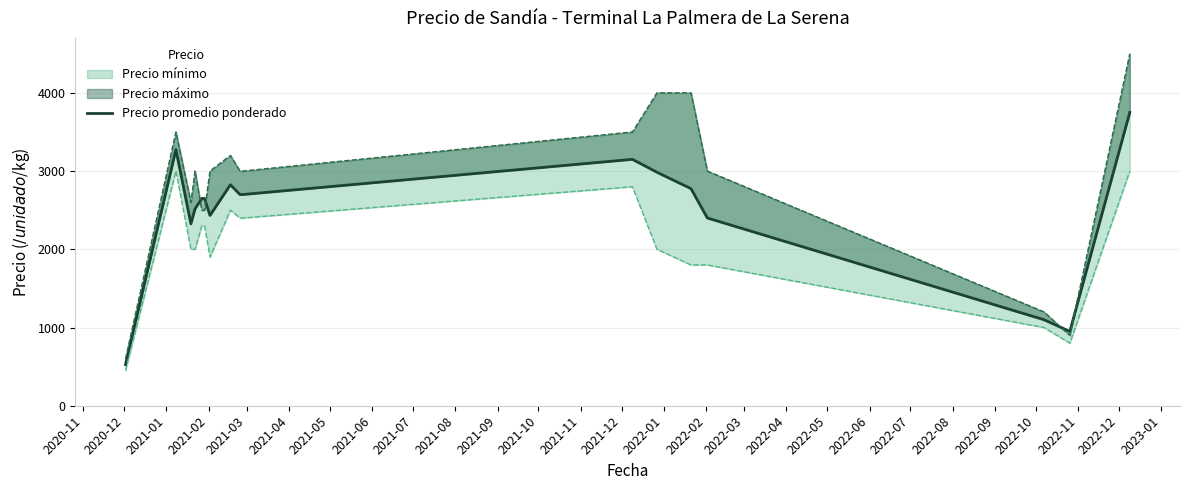

How many values are below 2650?

7